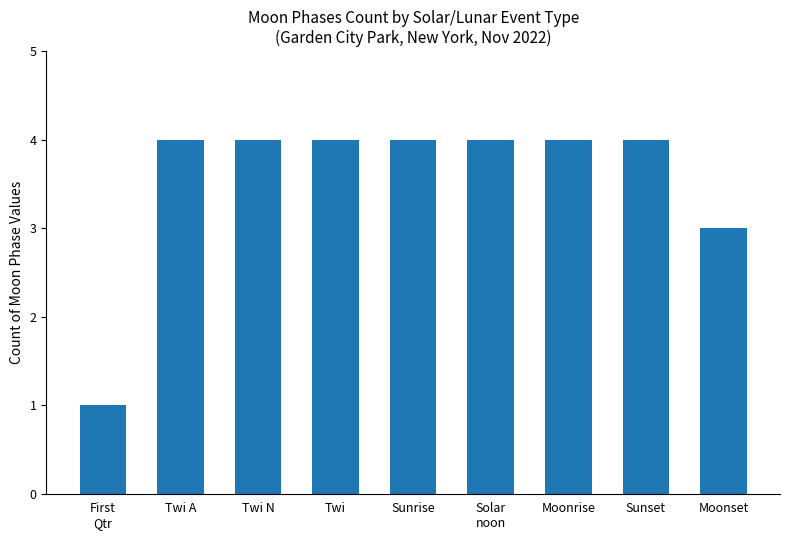

How many data points are less than 4?

2